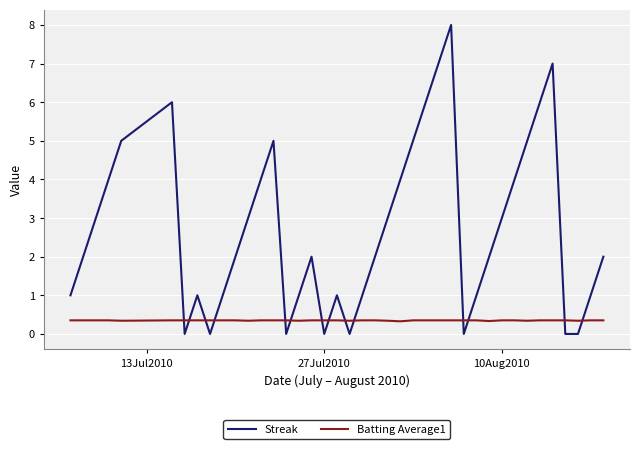

Which series has the largest total across all categories?

Streak